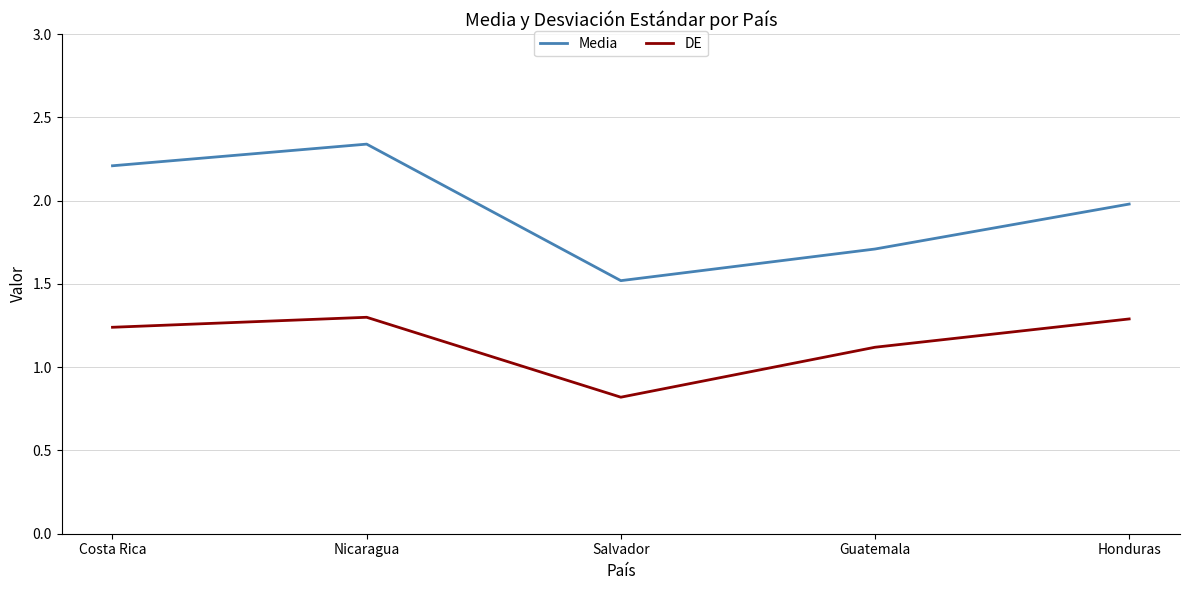

True or false: DE has more than 0 interior local peaks.

True